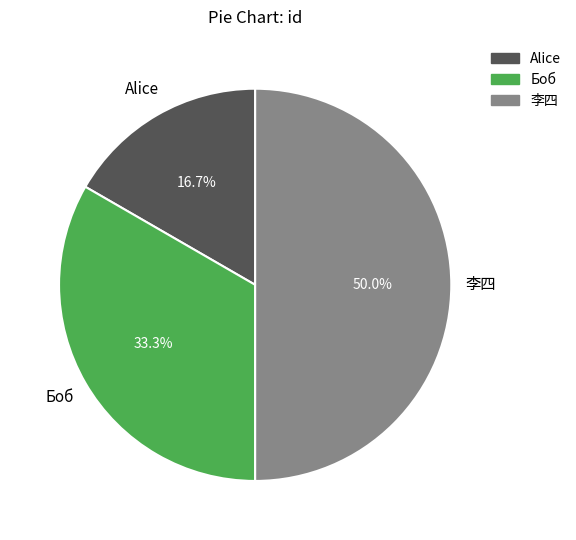

Approximately how many times larger is the value at Alice compared to Боб?

0.5